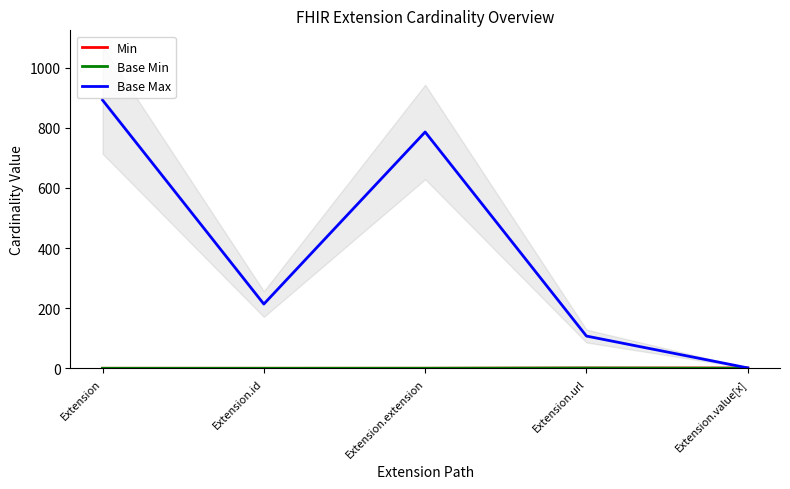

Which series has the widest spread of values?

Base Max